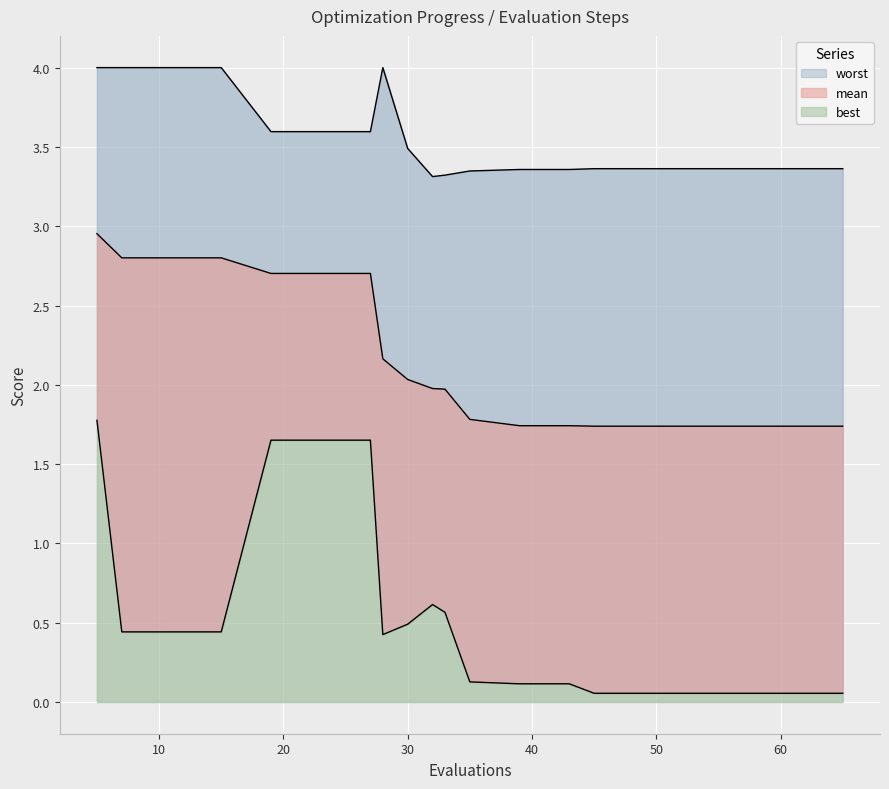

In worst, how many points are higher than both neighbors (excluding endpoints)?

1